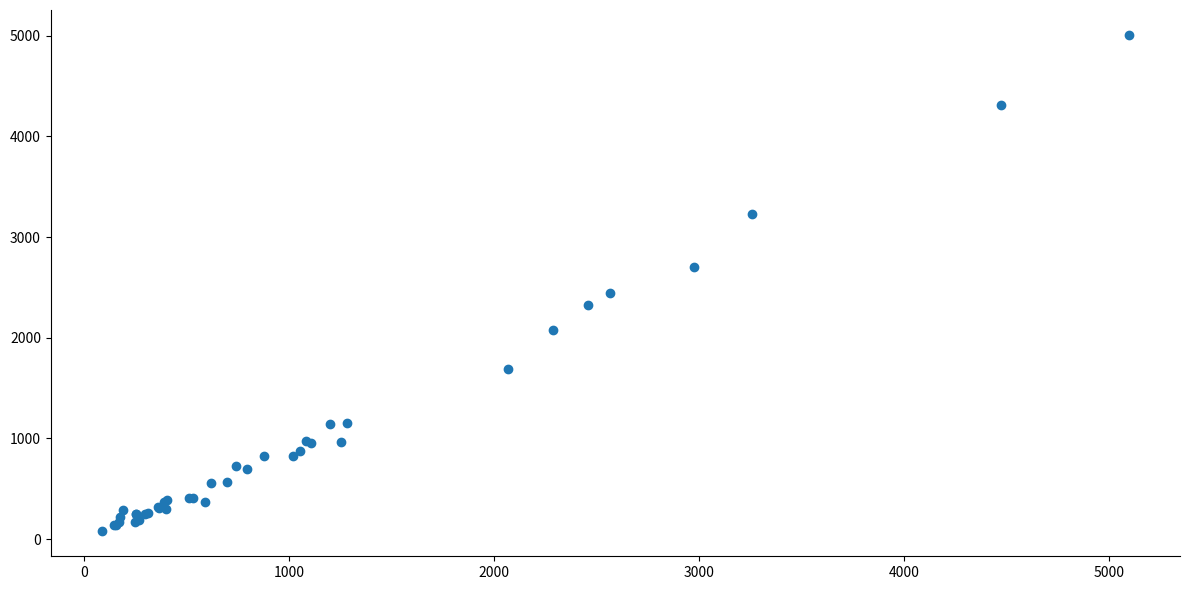

What Y value in the scatter plot is closest to 2542?

2441